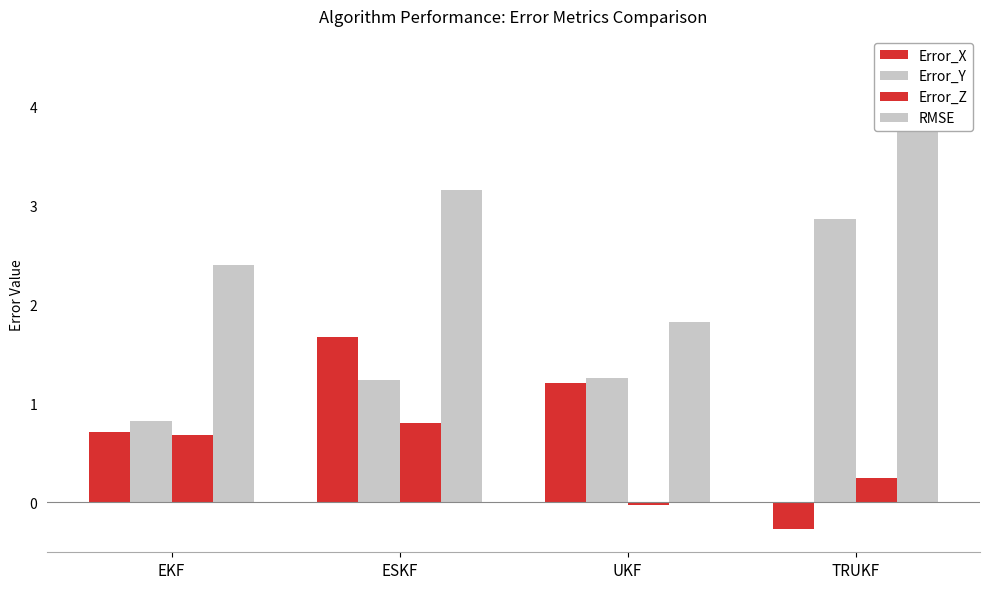

What is the label of the 1st bar from the left?

EKF